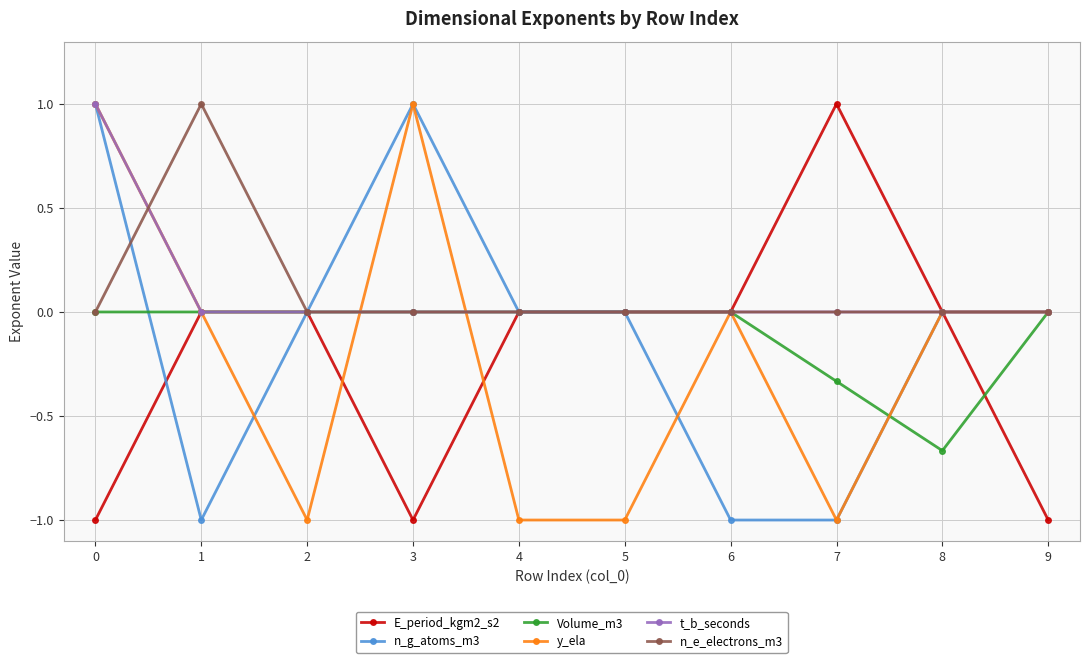

What is the value of the y_ela point at the 4th from the left?

1.0